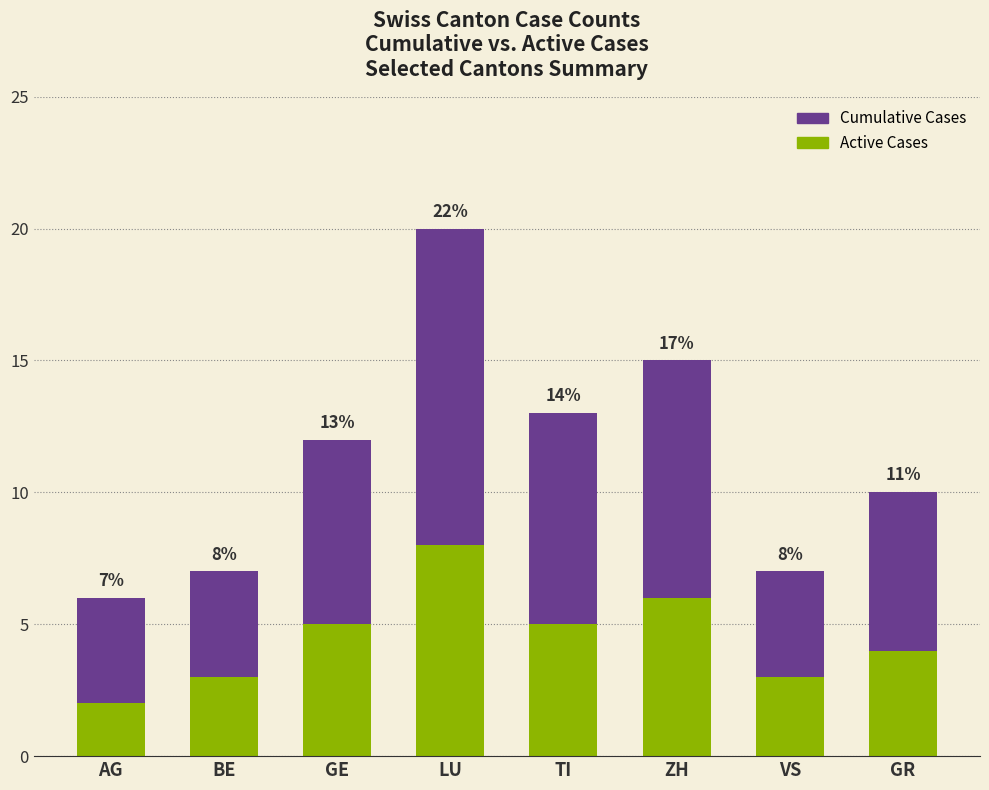

Which category has the lowest value in the Active Cases series?

AG